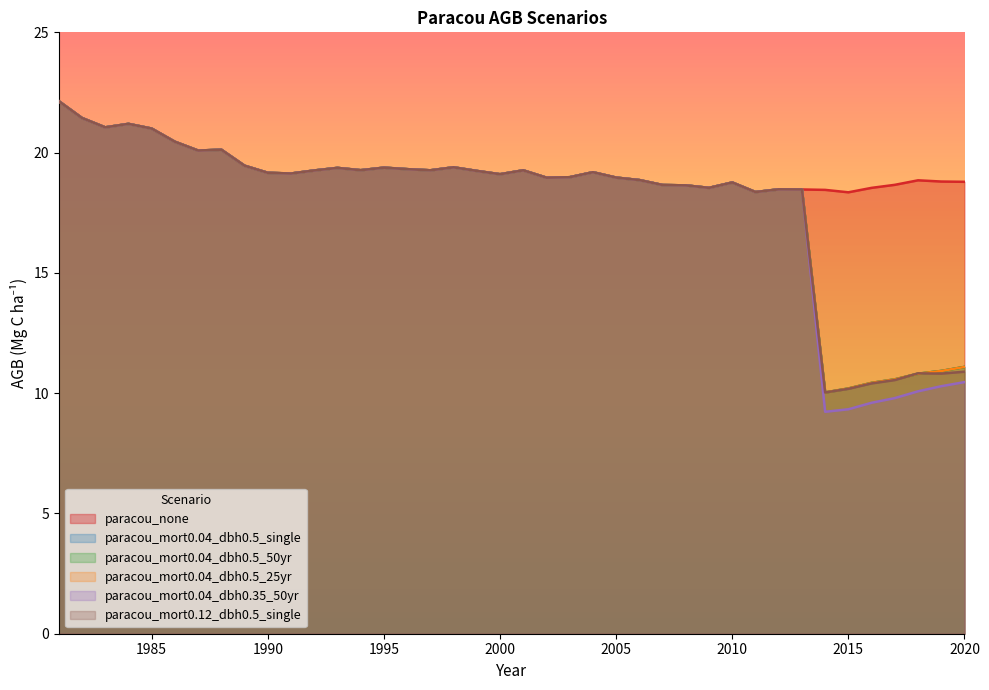

At which category does paracou_mort0.04_dbh0.5_50yr reach its first local peak?

1984